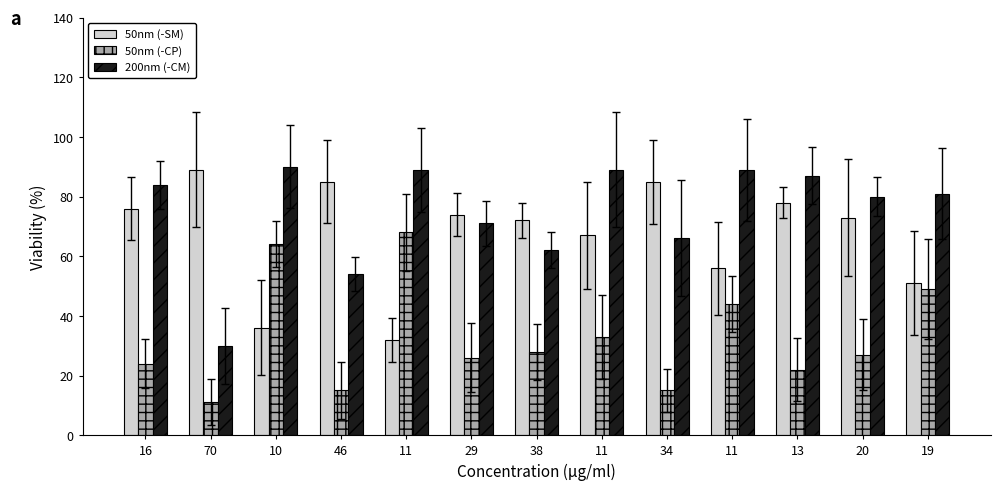

Reading right to left, what are all the values shown in this chart?

50nm (-SM): 51	73	78	56	85	67	72	74	32	85	36	89	76
50nm (-CP): 49	27	22	44	15	33	28	26	68	15	64	11	24
200nm (-CM): 81	80	87	89	66	89	62	71	89	54	90	30	84